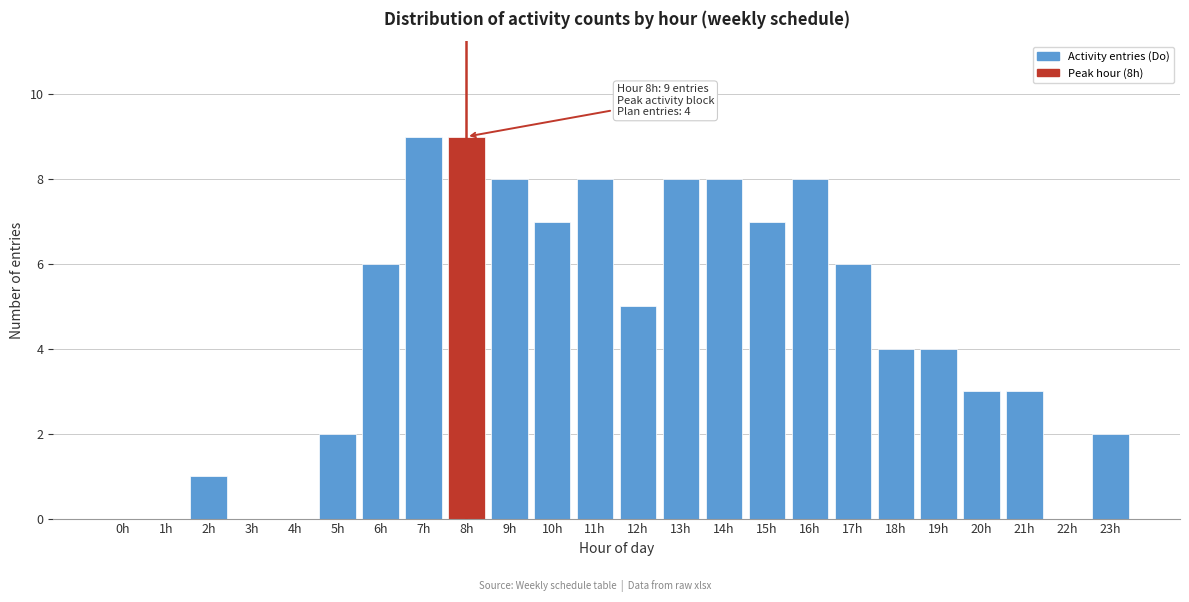

Reading left to right, what are all the values shown in this chart?

0h=0	1h=0	2h=1	3h=0	4h=0	5h=2	6h=6	7h=9	8h=9	9h=8	10h=7	11h=8	12h=5	13h=8	14h=8	15h=7	16h=8	17h=6	18h=4	19h=4	20h=3	21h=3	22h=0	23h=2